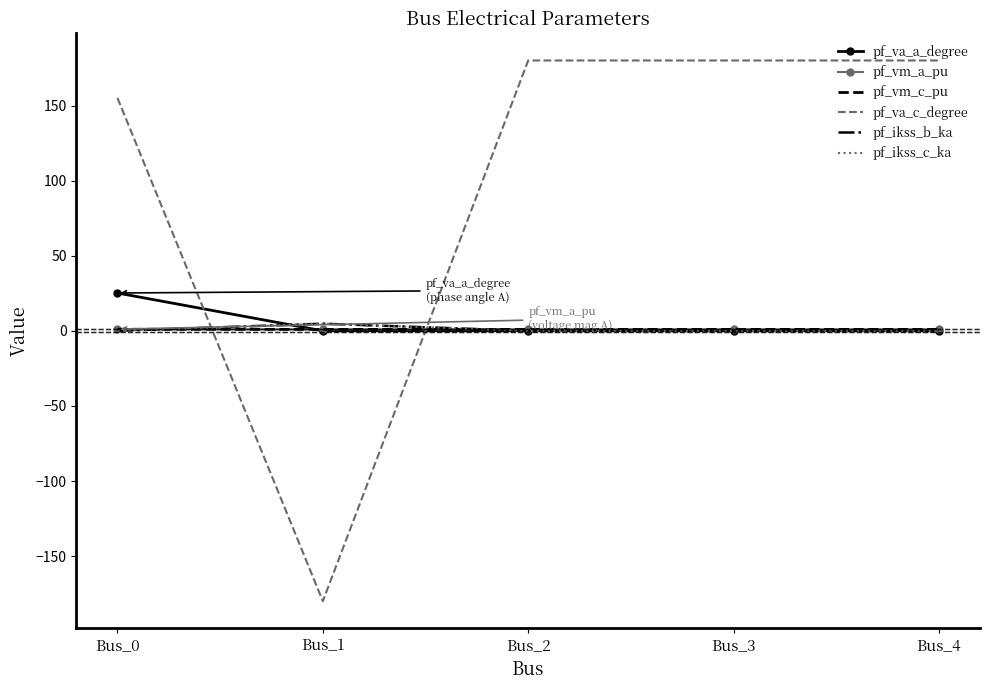

After their last crossing, which series has the higher values: pf_vm_a_pu or pf_ikss_b_ka?

pf_vm_a_pu